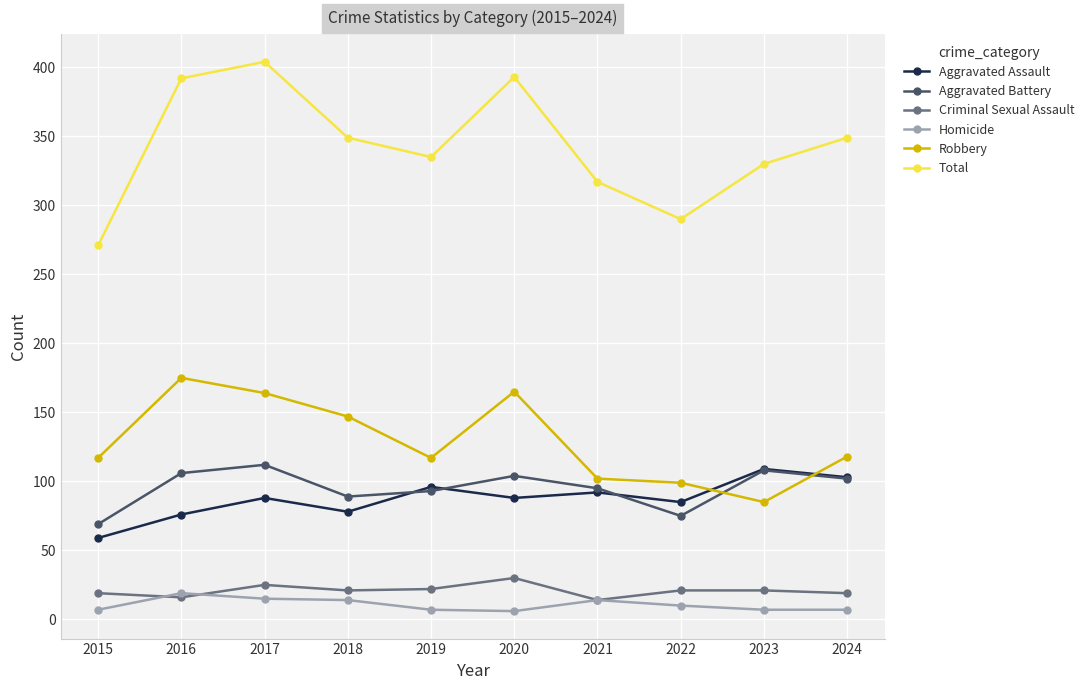

Which series has the largest range (max minus min)?

Total